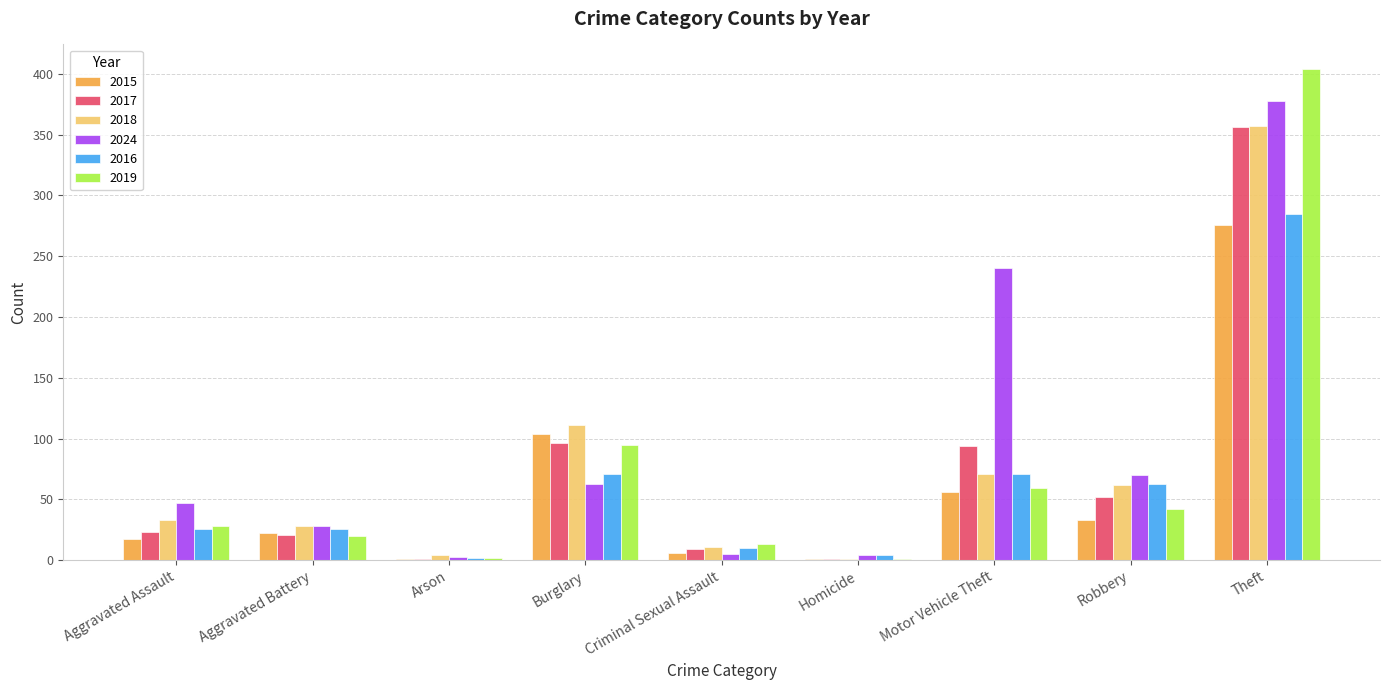

What is the sum of the 2019 values at Robbery and Aggravated Battery?

62